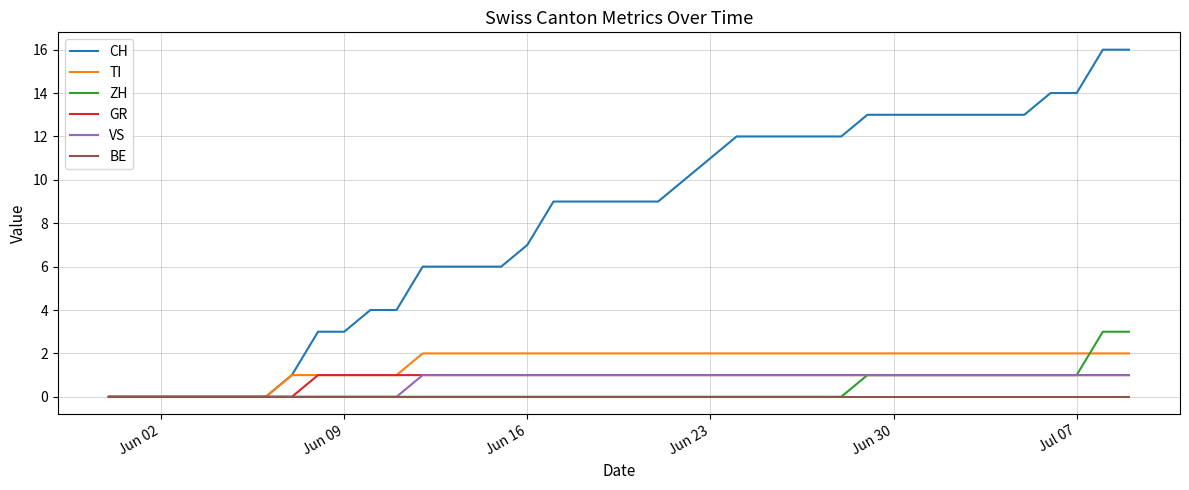

Which series has the widest spread of values?

CH